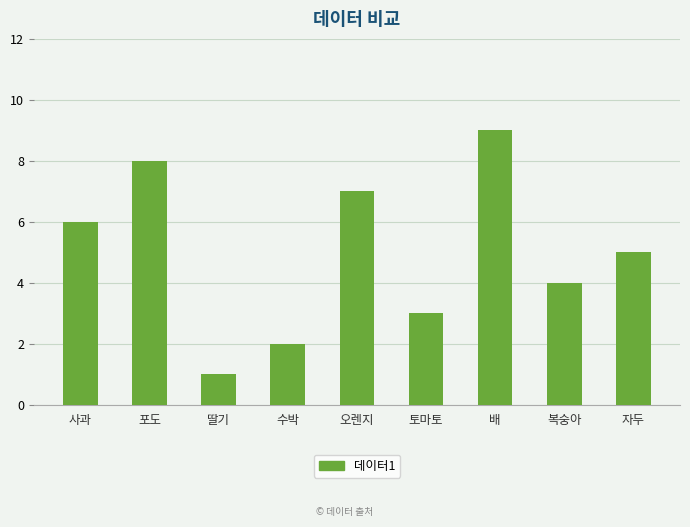

Reading left to right, list all the values displayed in this chart.

6	8	1	2	7	3	9	4	5